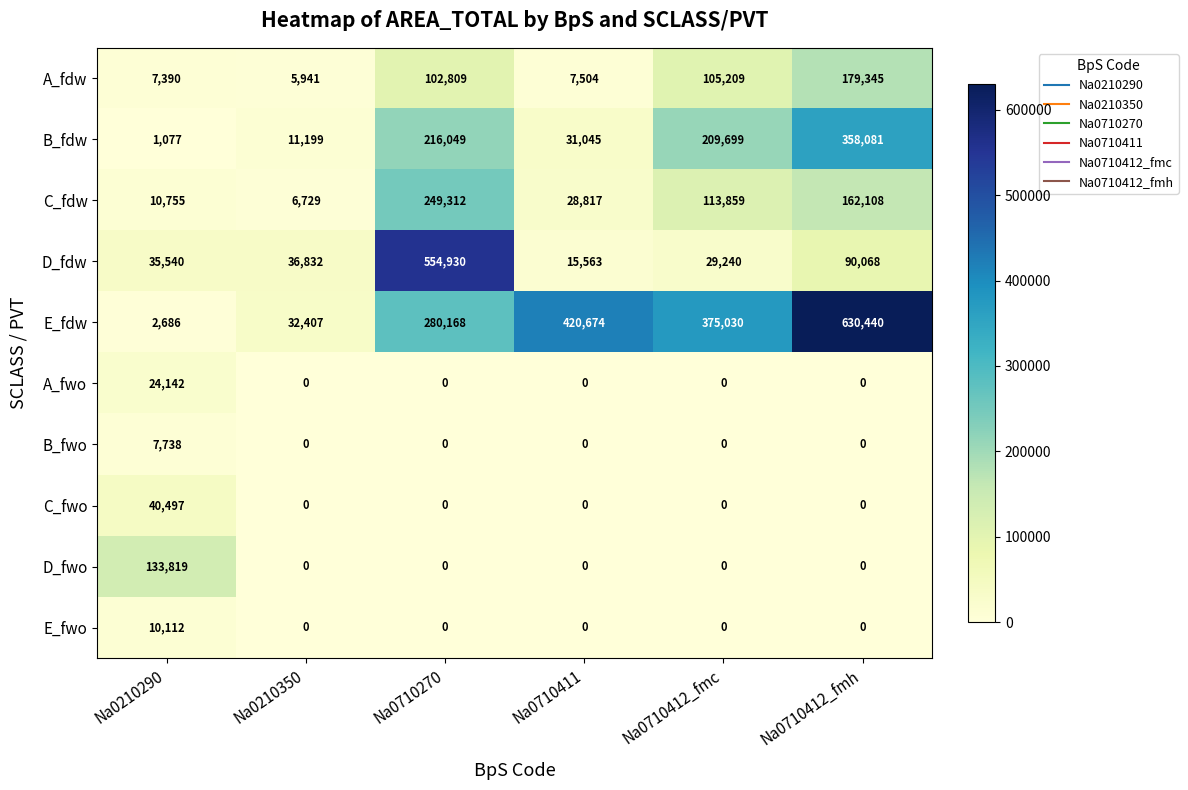

What is the minimum value for B_fdw?

1077